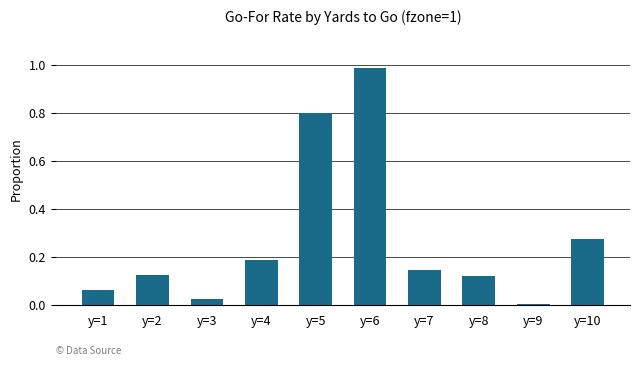

At which label is the value closest to 0?

y=9